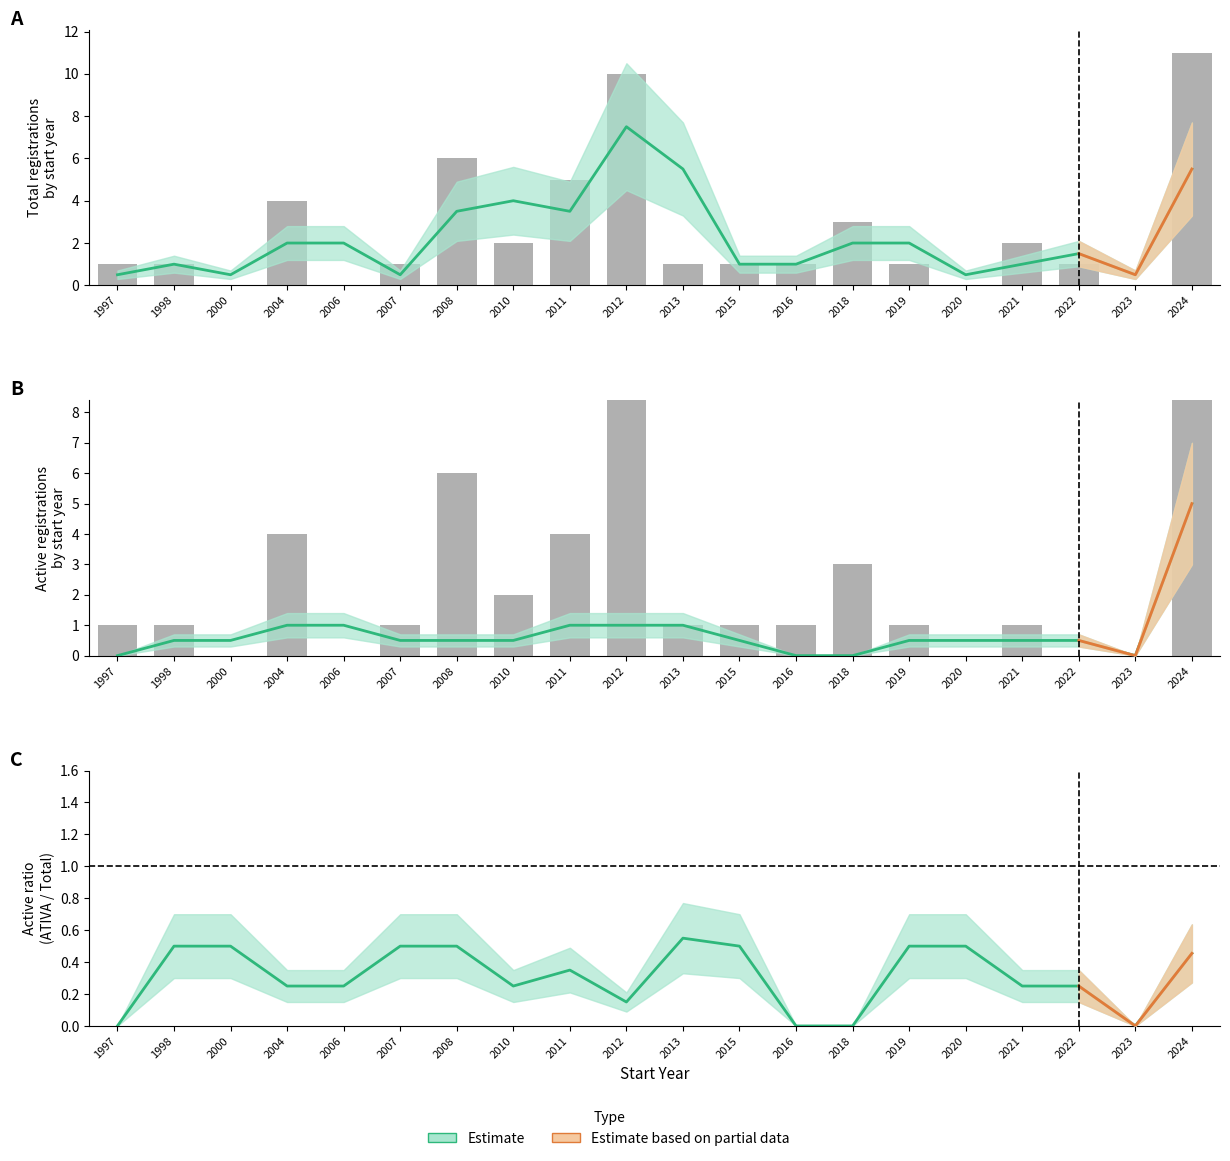

Is it true that Active + Inactive equals 16 at 2024?

False